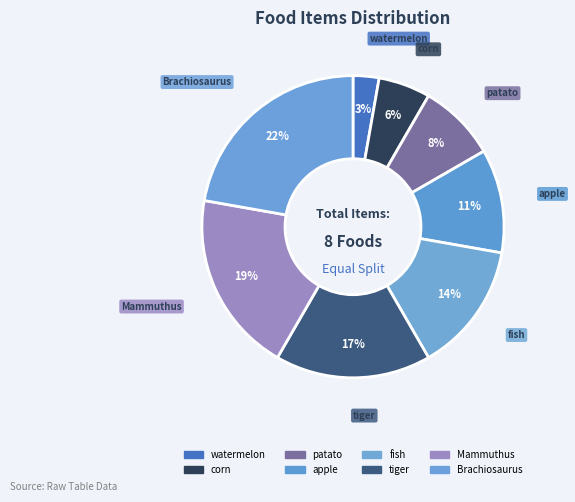

Count the number of slices in the pie.

8